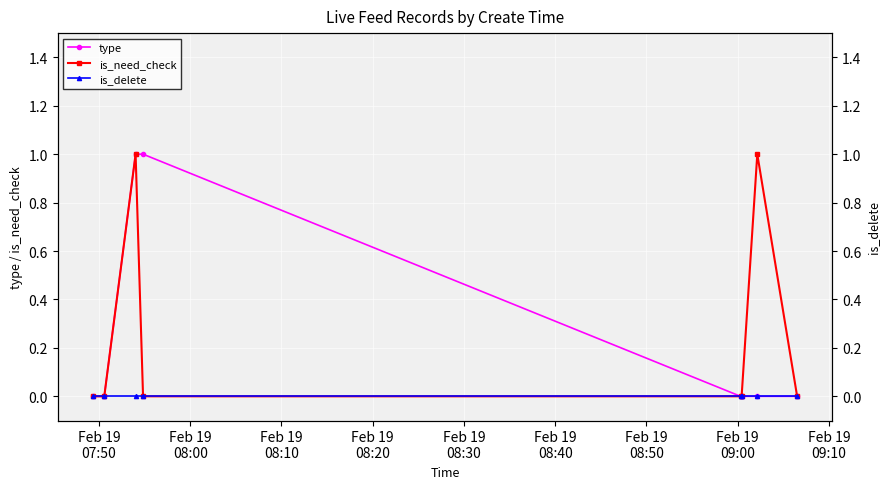

What is the value of the is_need_check point at the 7th from the left?

1